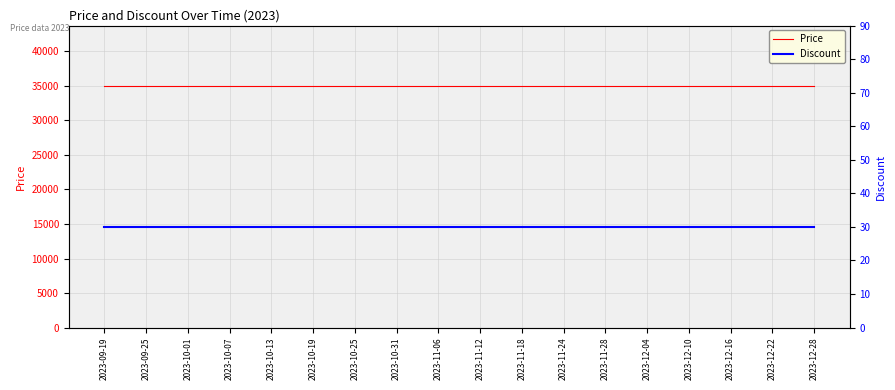

True or false: Discount has more than 2 points higher than both neighbors.

False